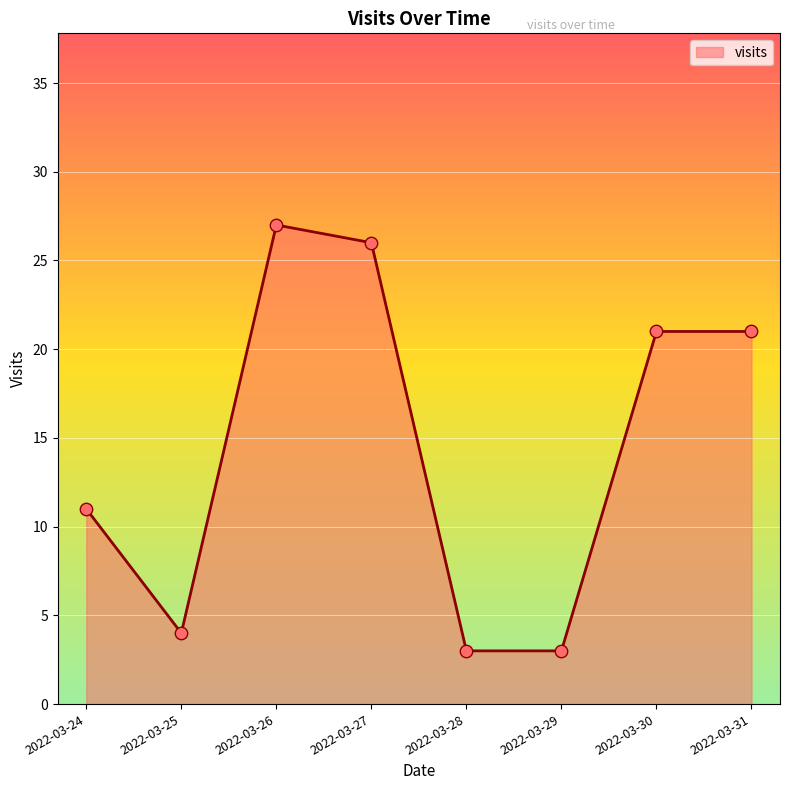

Between 2022-03-31 and 2022-03-27, which is larger?

2022-03-27